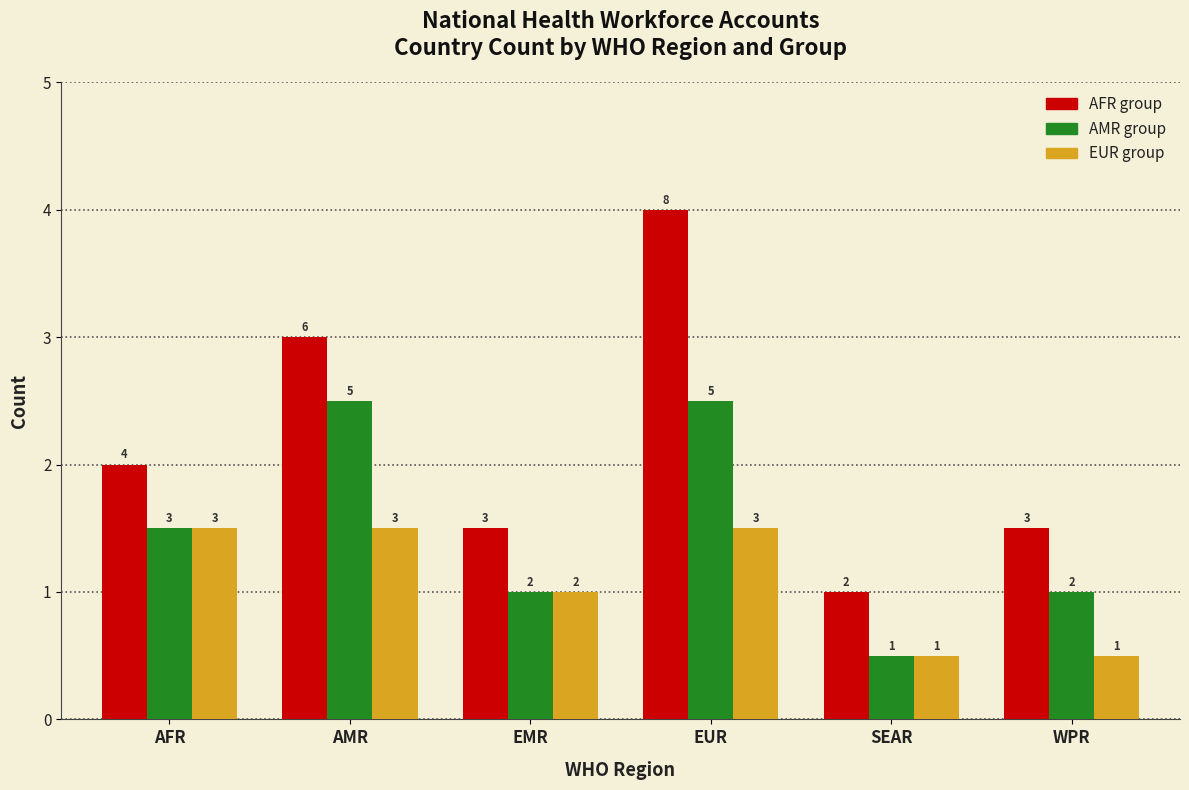

What is the difference between the highest and lowest values at WPR?

2